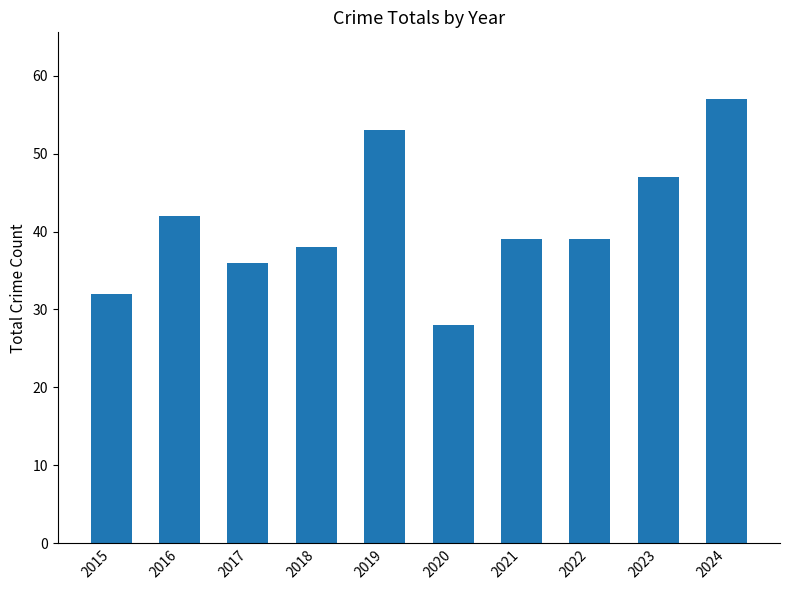

True or false: the data shows 24 at 2017.

False